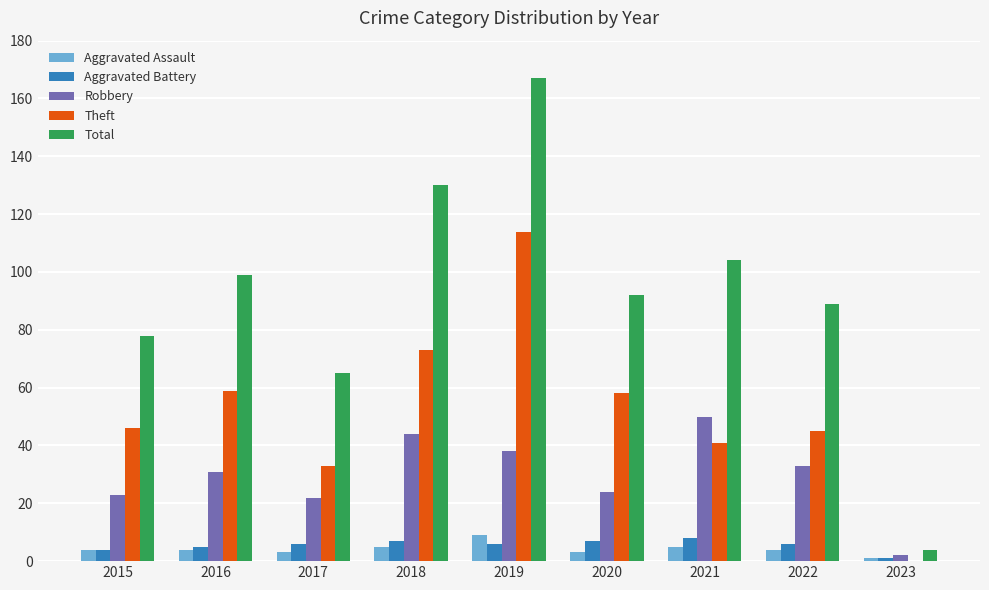

How many groups of bars are there?

9